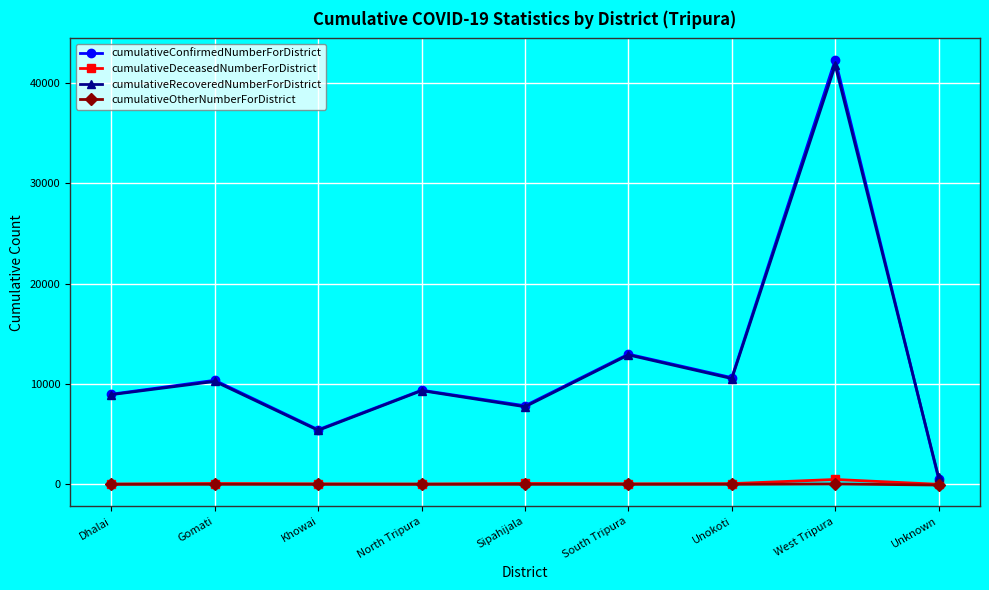

What is the approximate value of cumulativeConfirmedNumberForDistrict at Dhalai, to the nearest 100?

9000